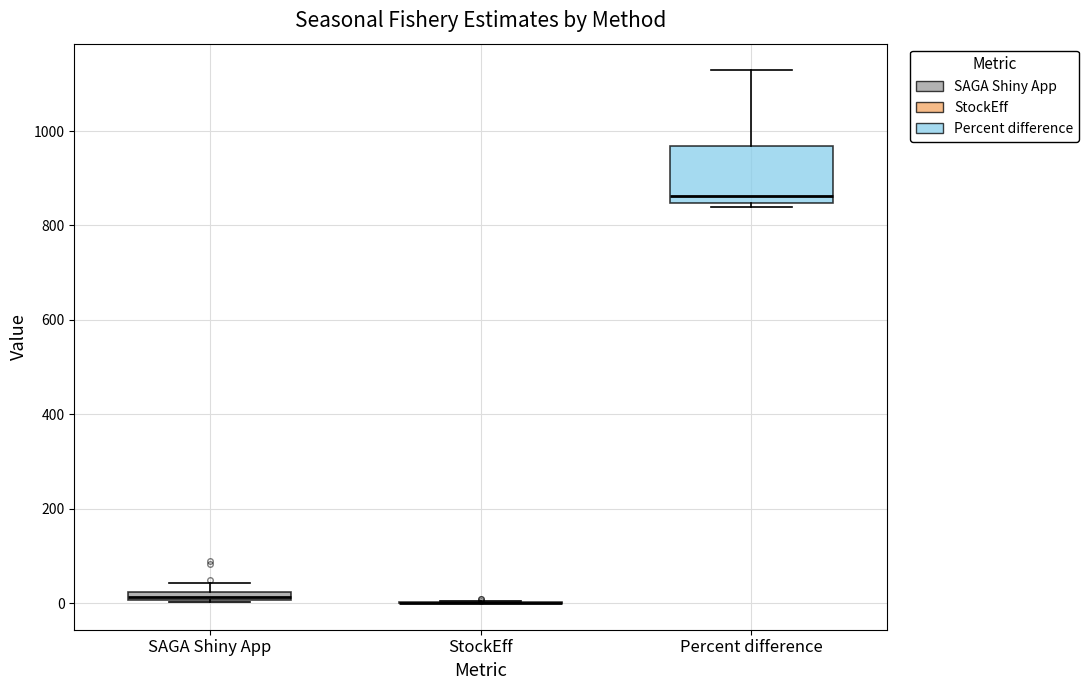

Comparing the boxes themselves (not the whiskers), which one is the tallest?

Percent difference